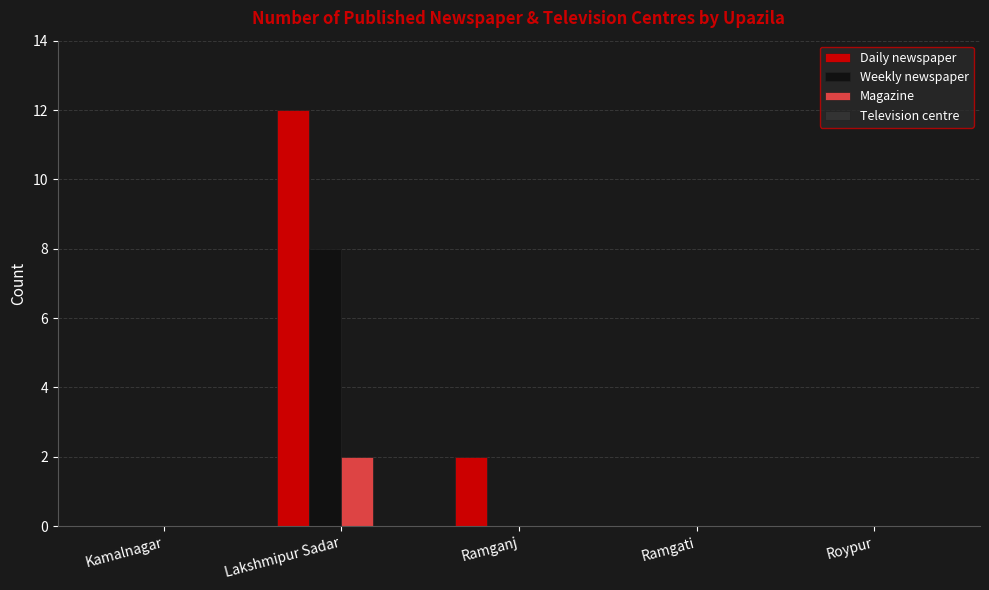

At which category is the sum across all series the highest?

Lakshmipur Sadar